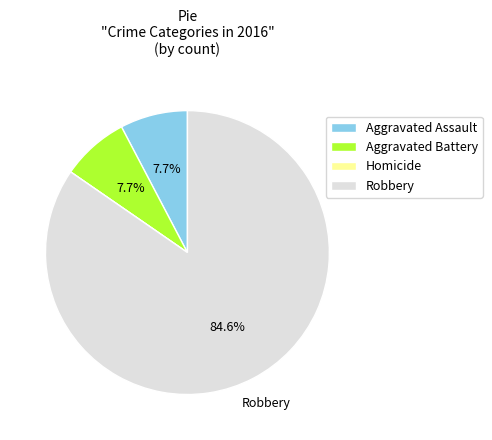

Combined, what portion of the pie is Aggravated Assault and Robbery?

92.3%